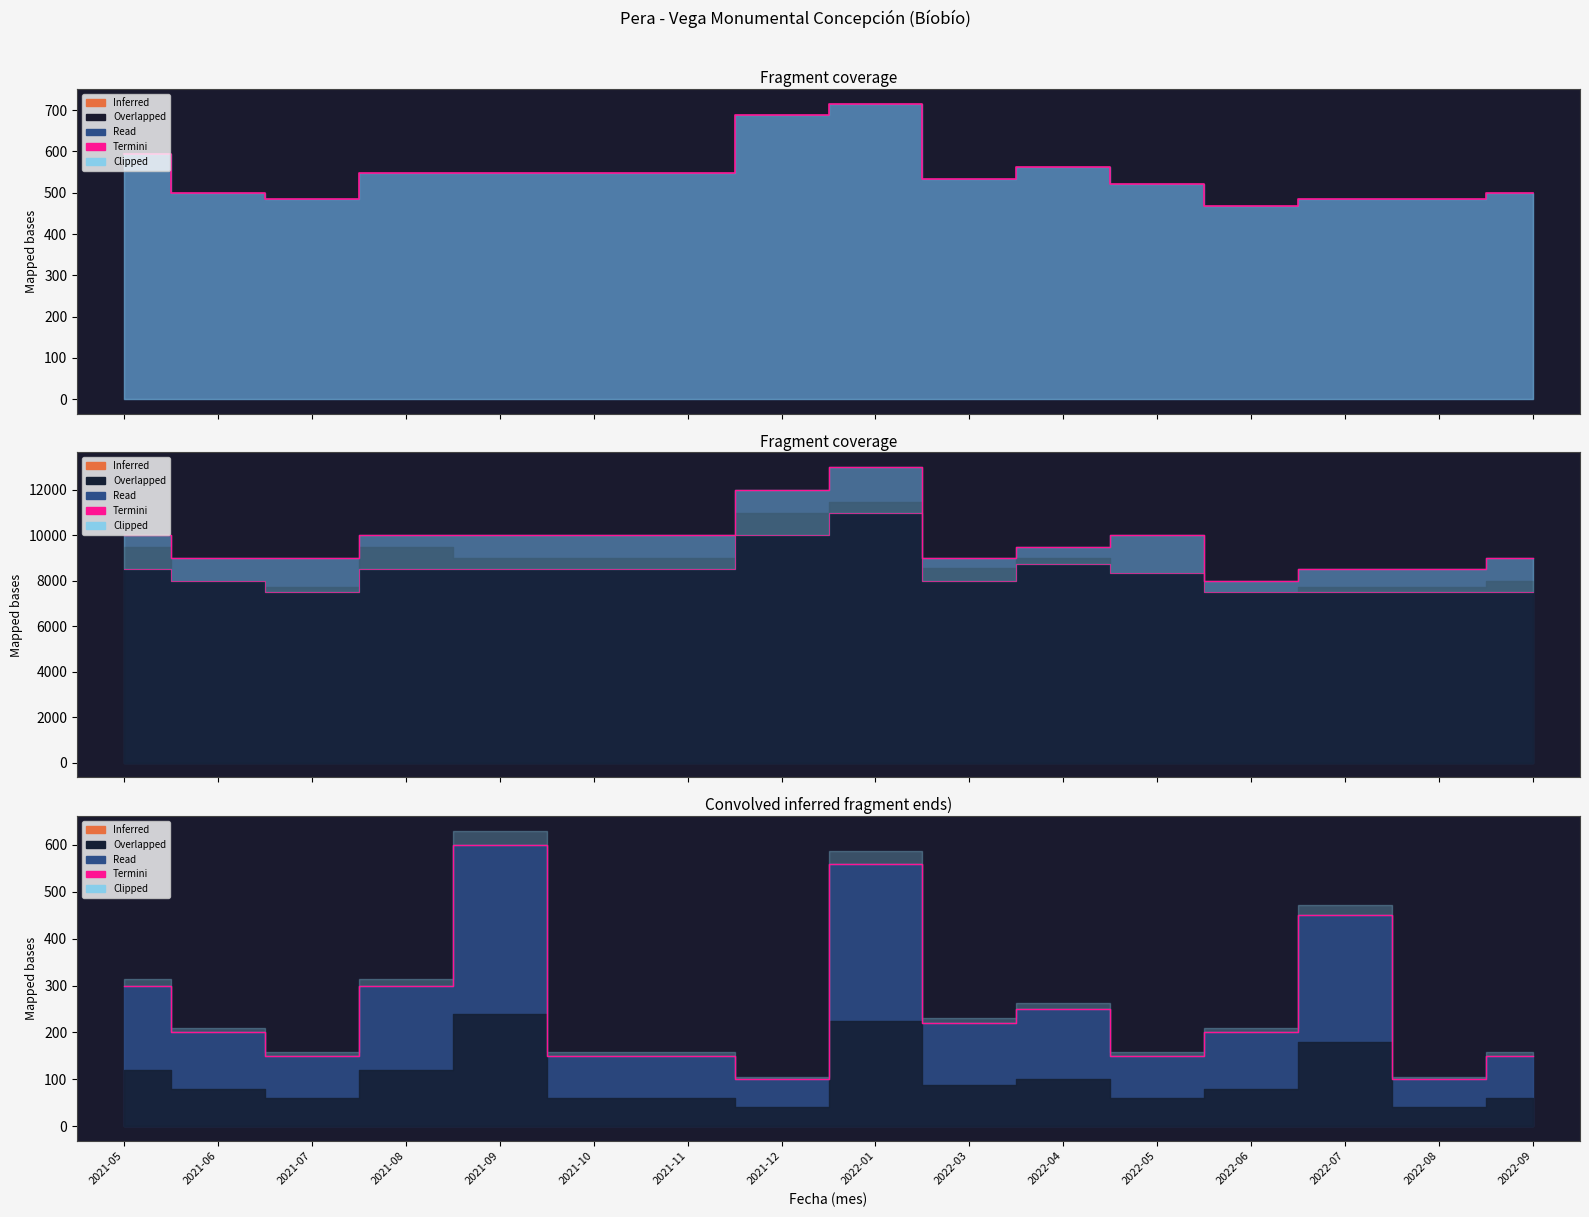

What position from the left is 2021-08?

4